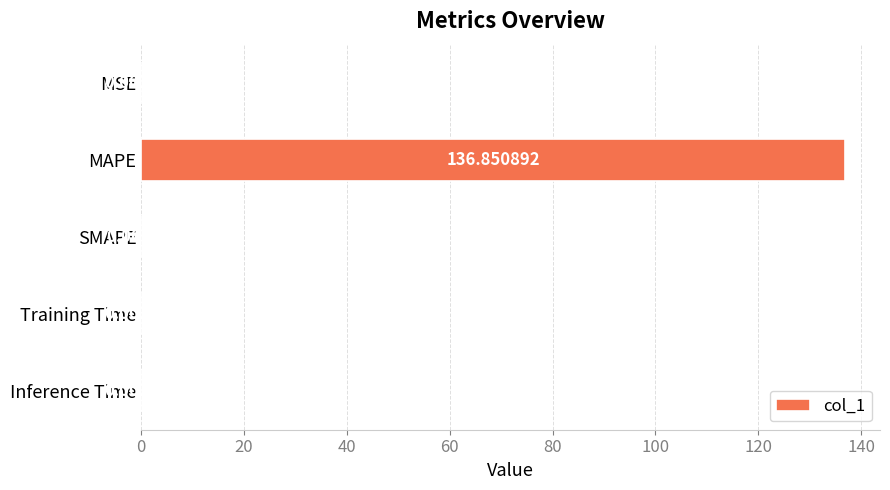

Which label corresponds to the largest value in the chart?

MAPE